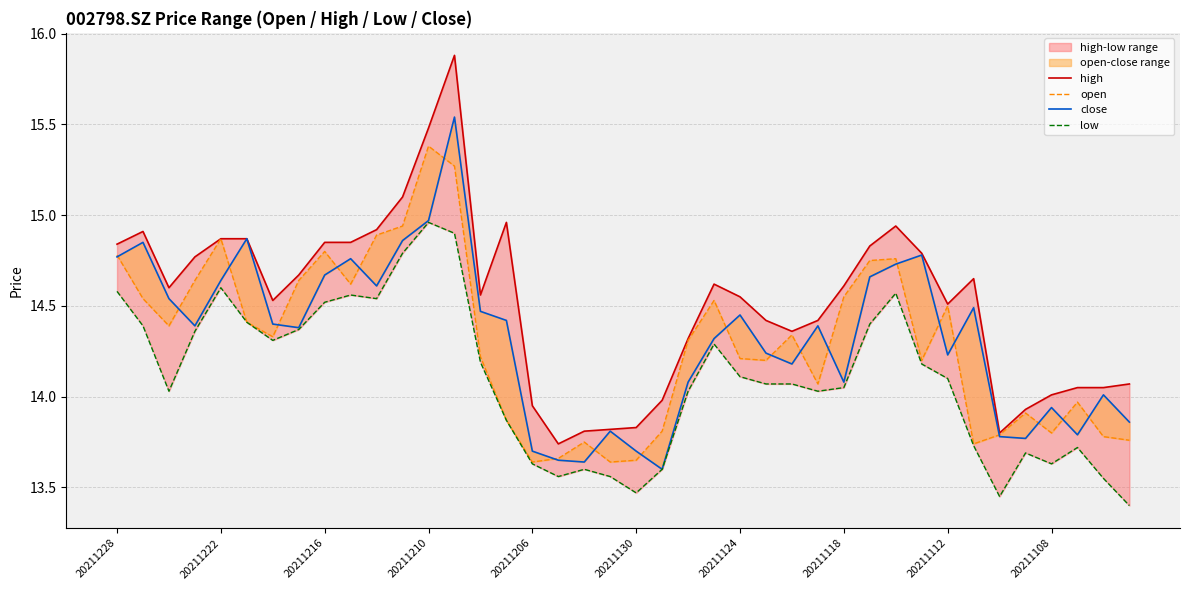

What is the difference between the maximum and minimum values in the close series?

1.9